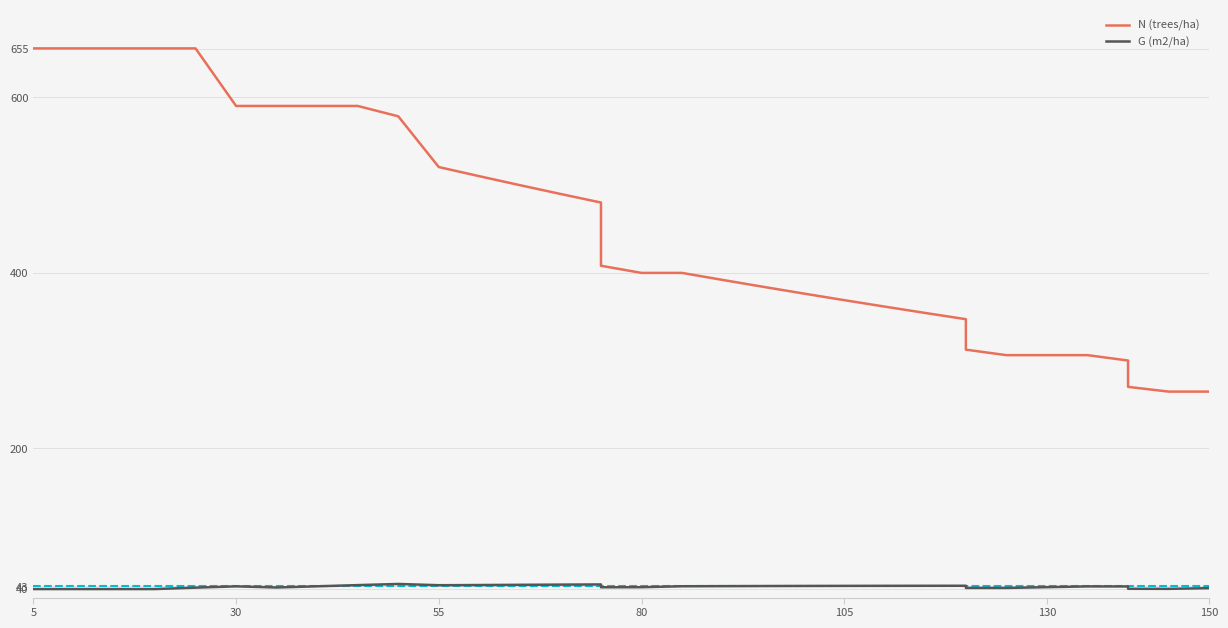

What is the sum of all N (trees/ha) values?

16155.8